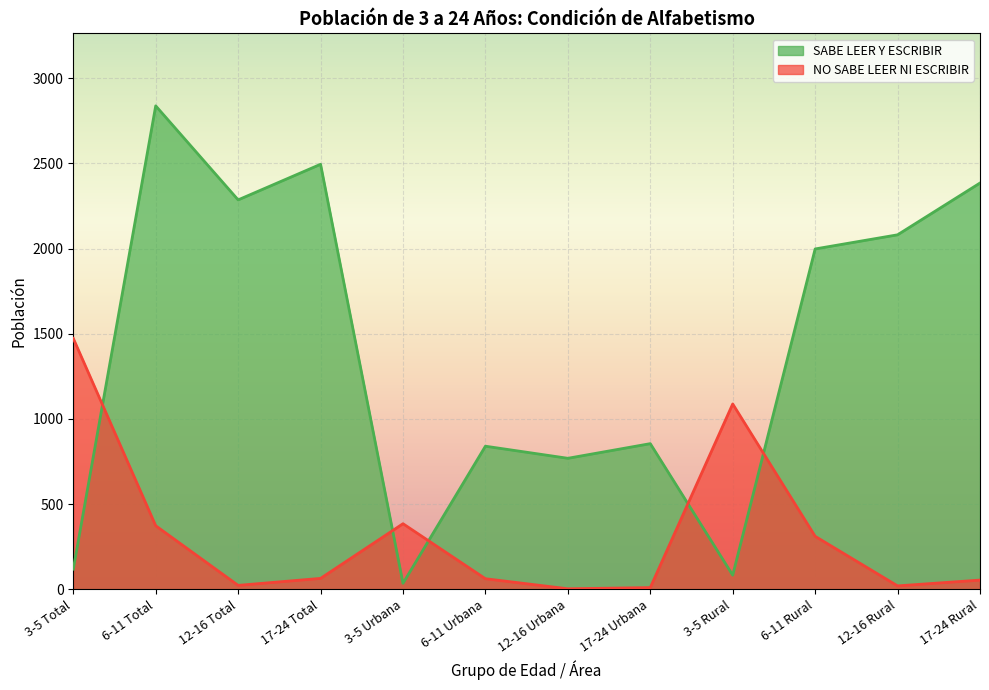

At which category is the sum across all series the highest?

6-11 Total